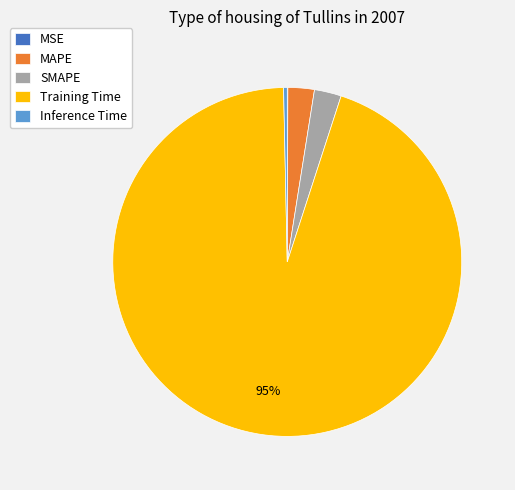

To the nearest percent, what is the difference between the Inference Time and SMAPE slice percentages?

2%